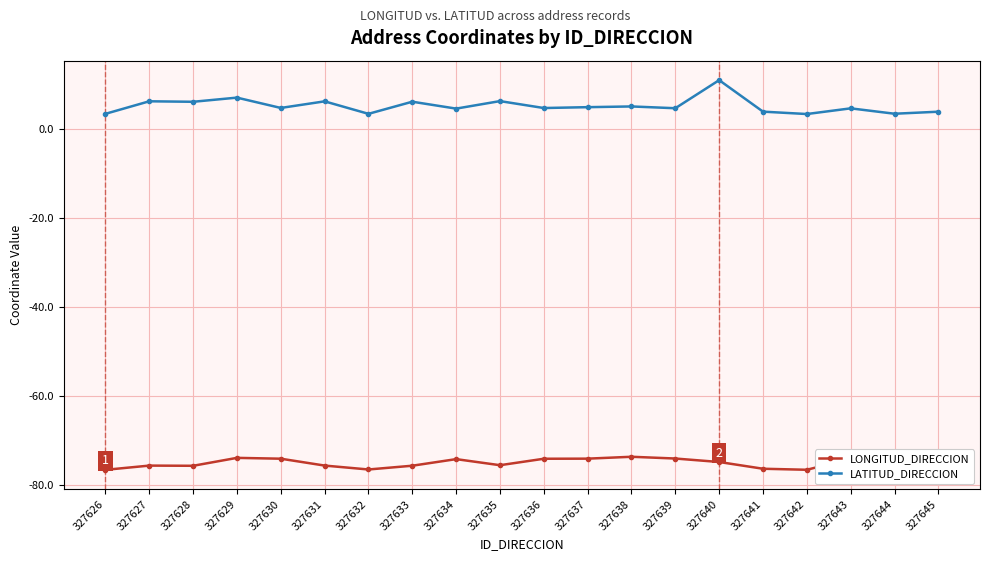

True or false: LATITUD_DIRECCION and LONGITUD_DIRECCION cross at least once.

False